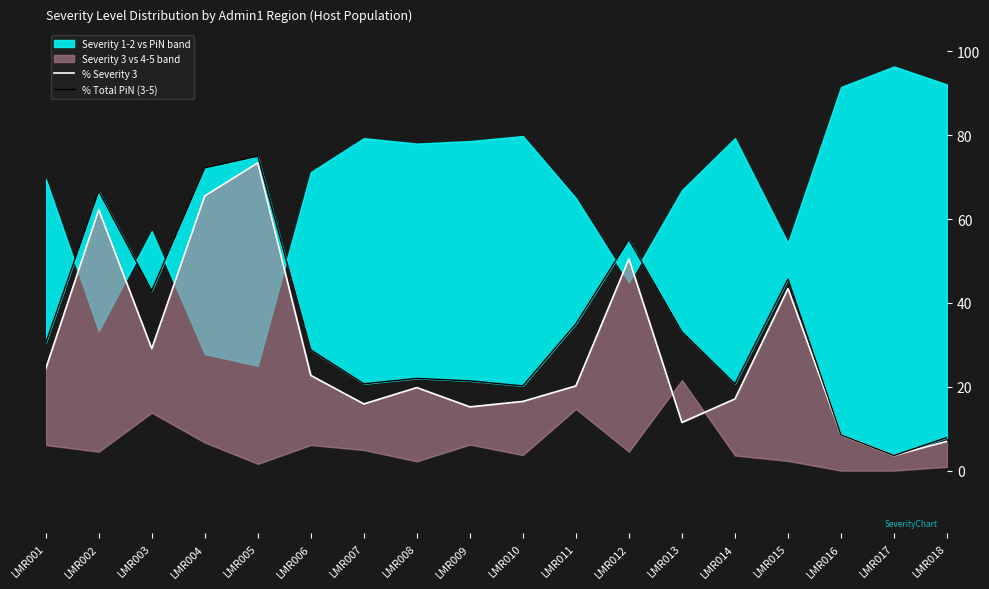

True or false: % Total PiN (3-5) and % Severity 3 intersect in this chart.

False